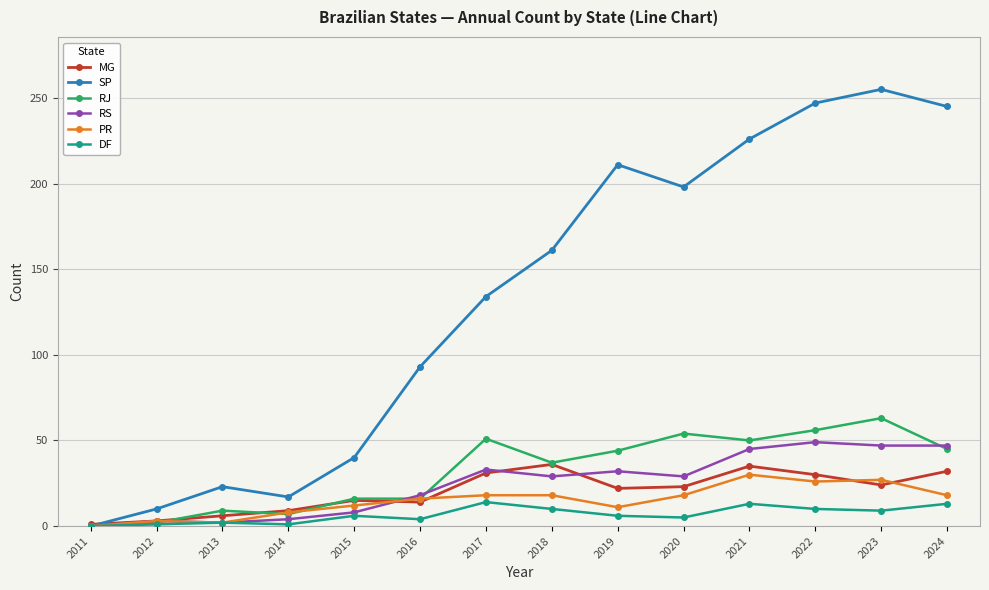

How many interior local peaks does the SP series have?

3